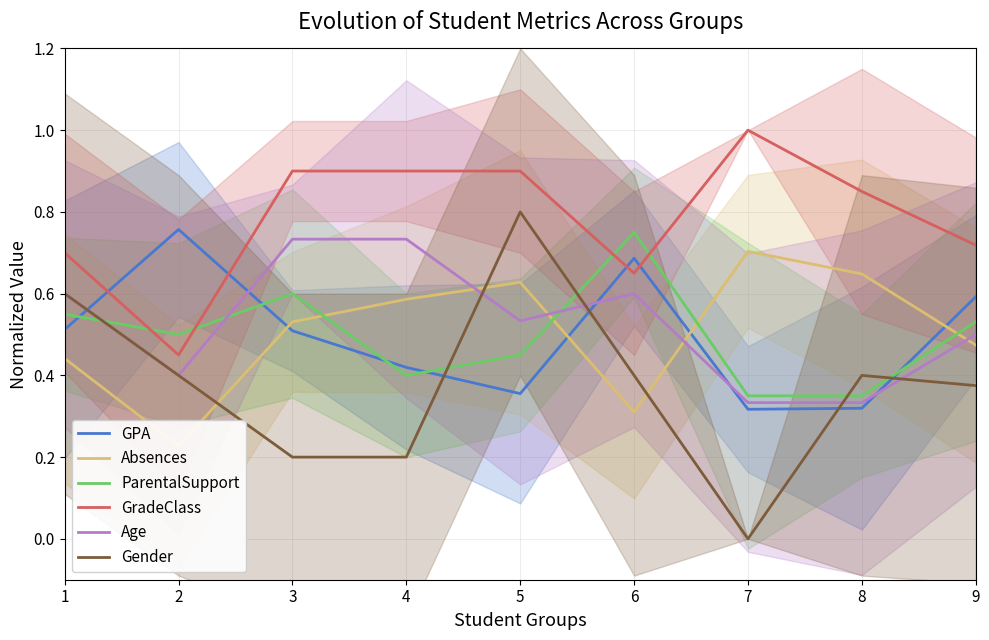

In GradeClass, how many points are lower than both neighbors (excluding endpoints)?

2